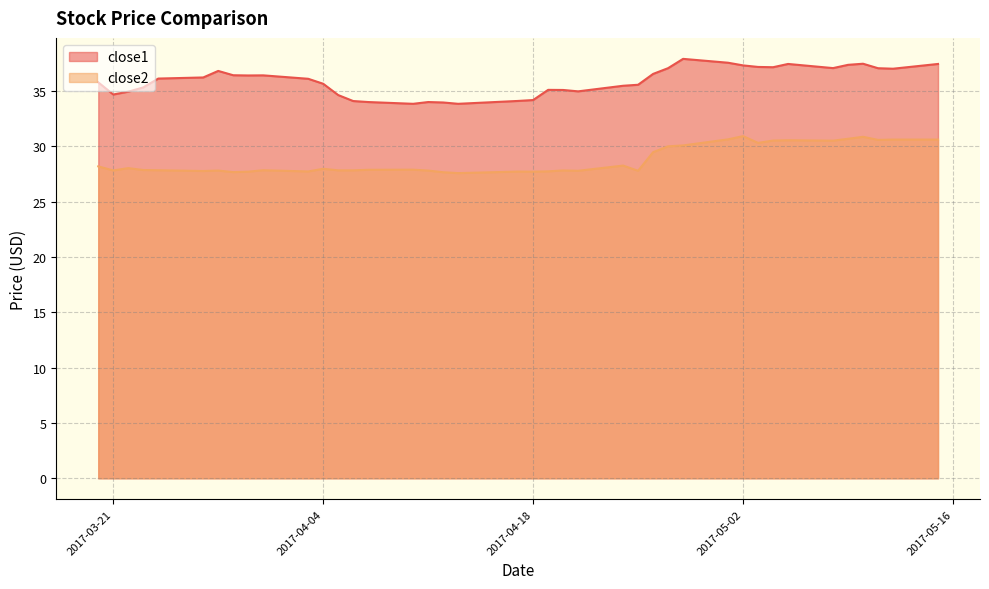

Is it true that close2 equals 19.5 at 2017-05-09?

False